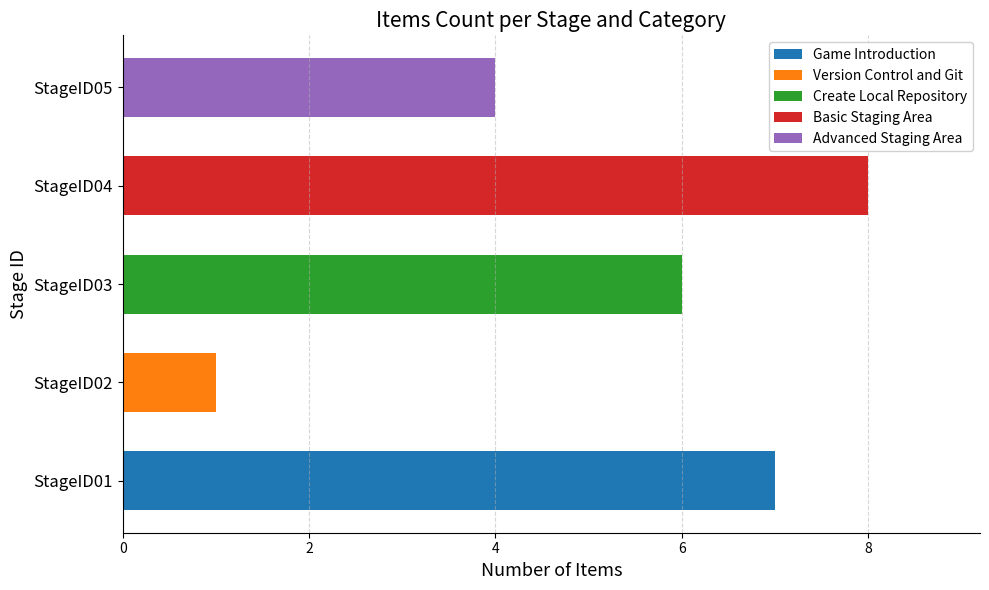

How many distinct data groups are displayed?

5